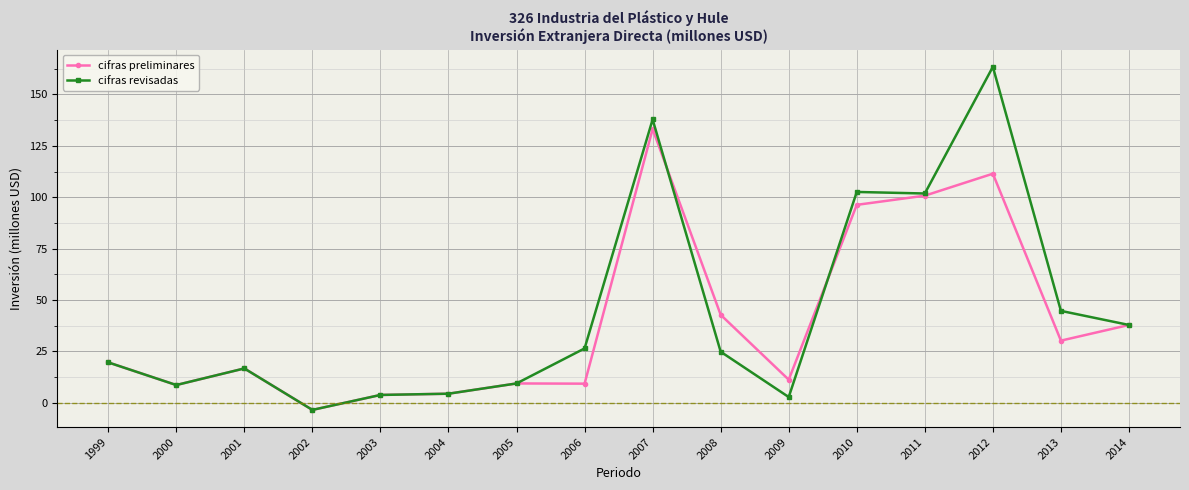

How many lines are shown in the chart?

2